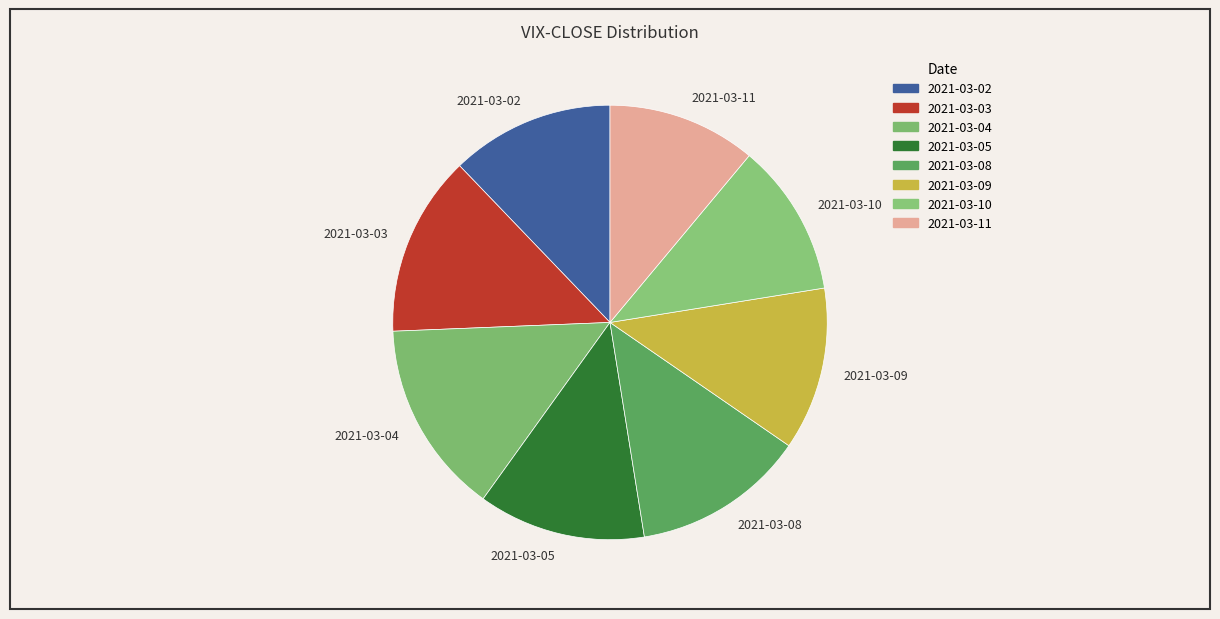

True or false: 2021-03-05 accounts for 12% of the total.

True